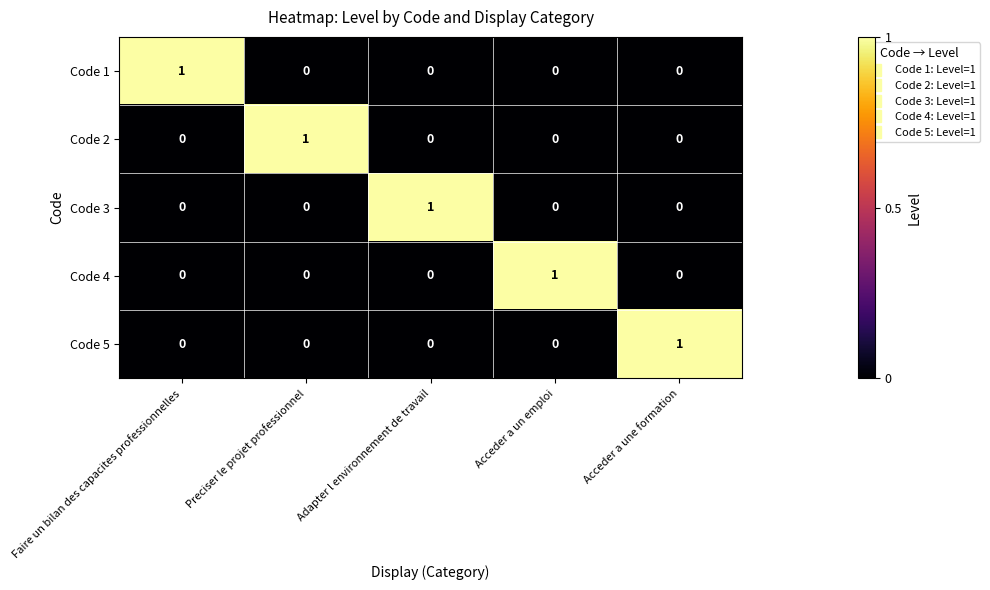

At which label does Code 5 reach its peak?

Acceder a une formation